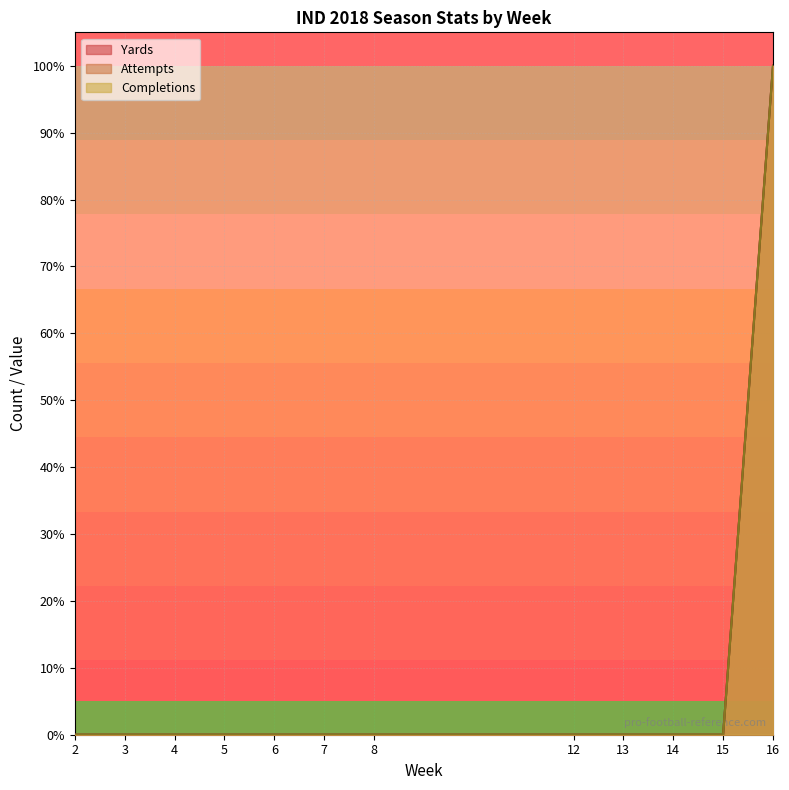

Count the number of data series in this chart.

3